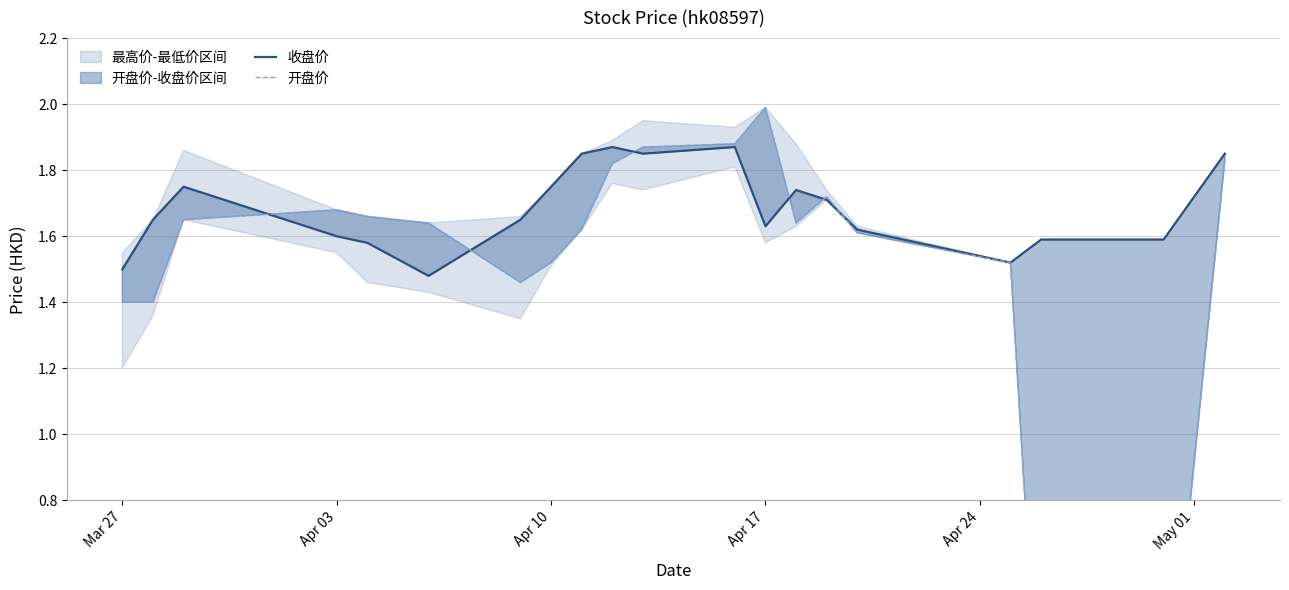

What is the sum of all 收盘价 values?

33.6